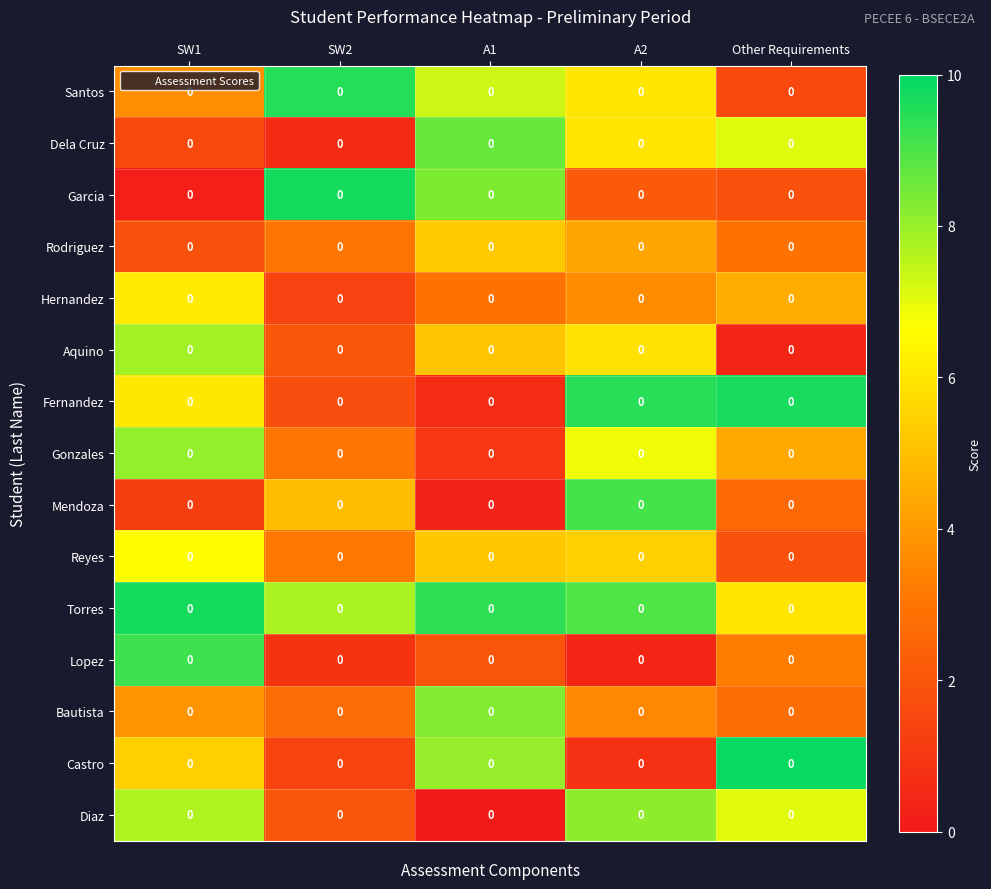

Where is Rodriguez nearest to the value 3?

SW2